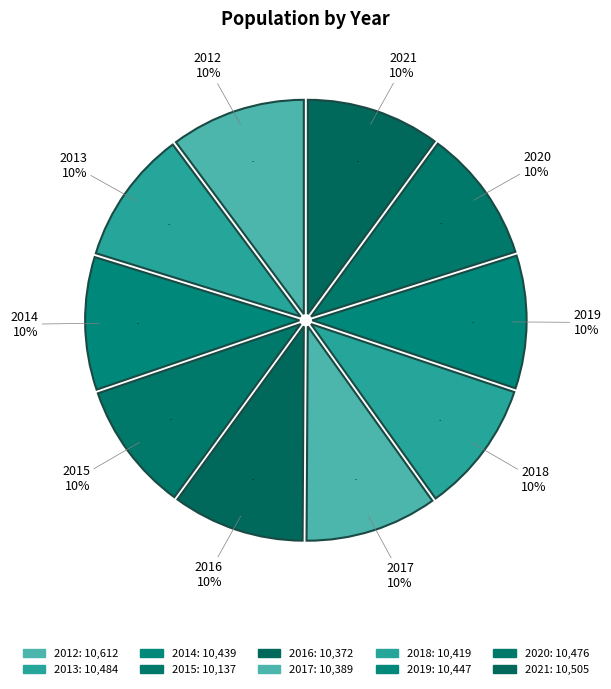

What is the largest slice in the pie chart?

2012